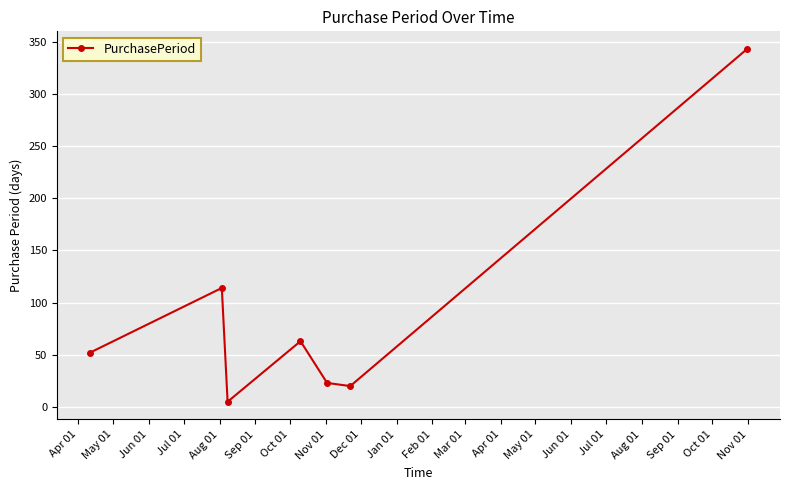

True or false: the data has more than 1 interior local peaks.

True